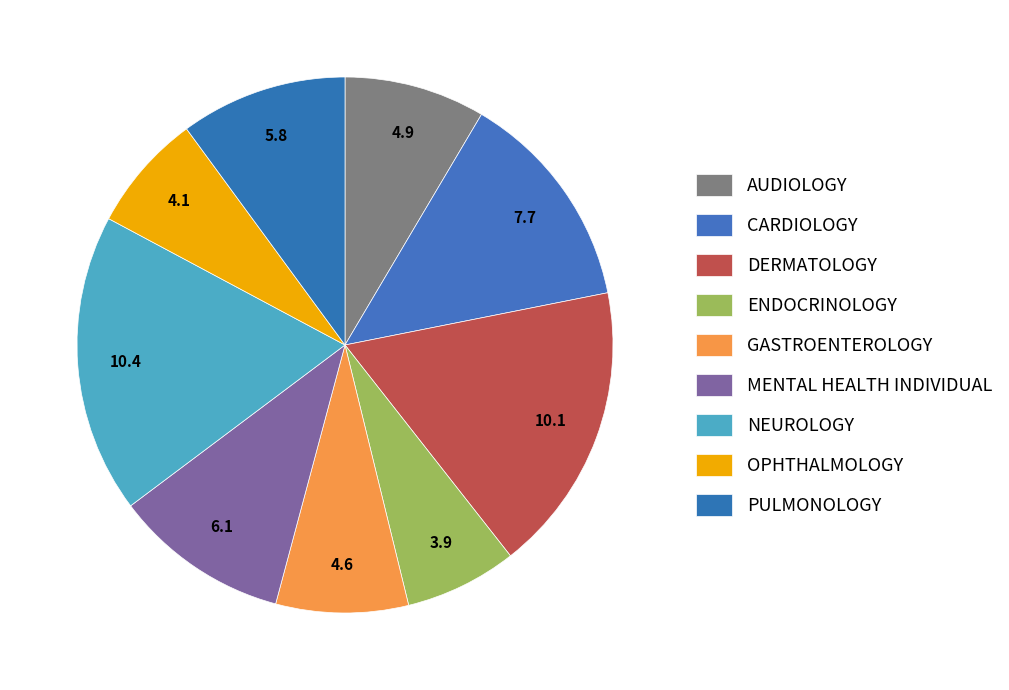

How many segments does this pie chart have?

9